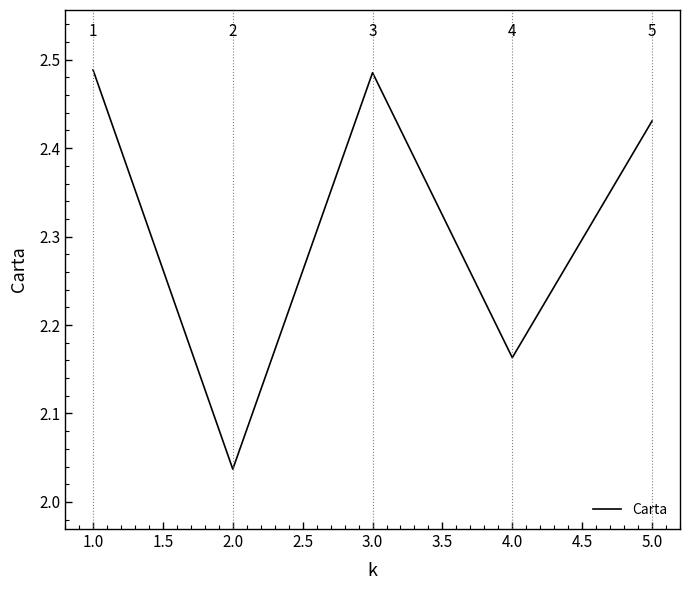

What position from the left is 3.0?

3